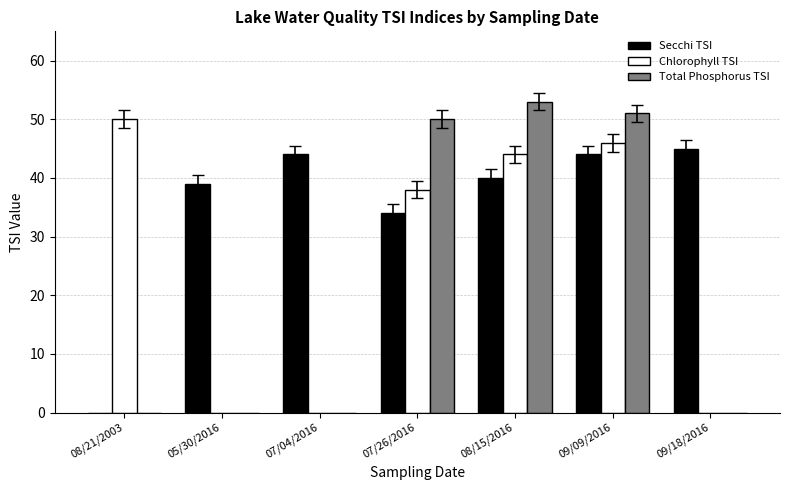

How many groups of bars are there?

7